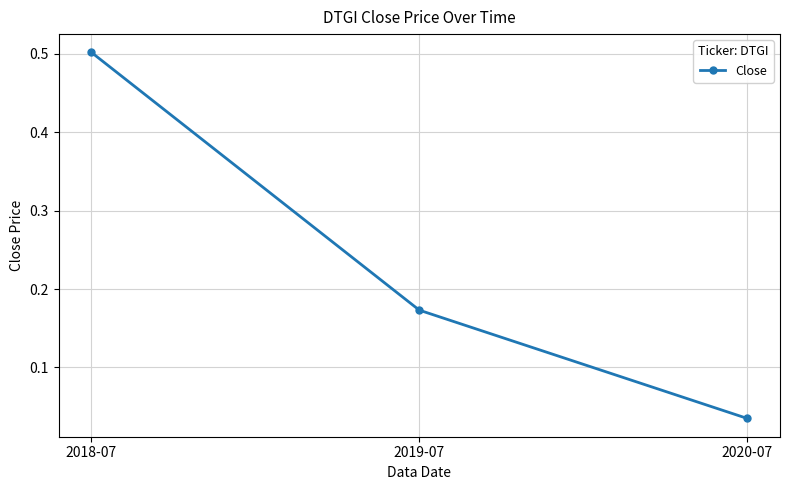

Count the number of categories in the chart.

3